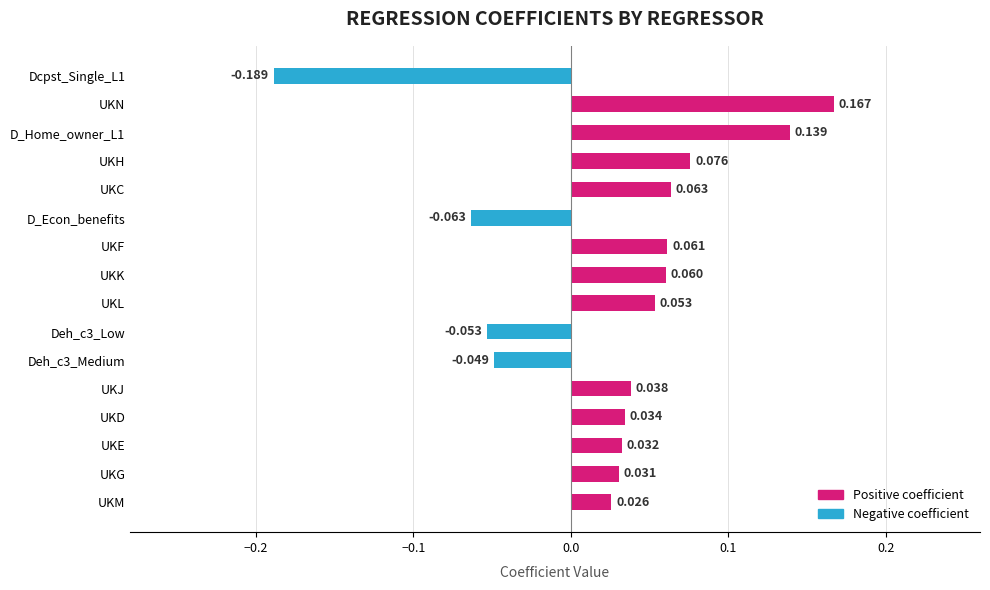

How many values are below zero?

4